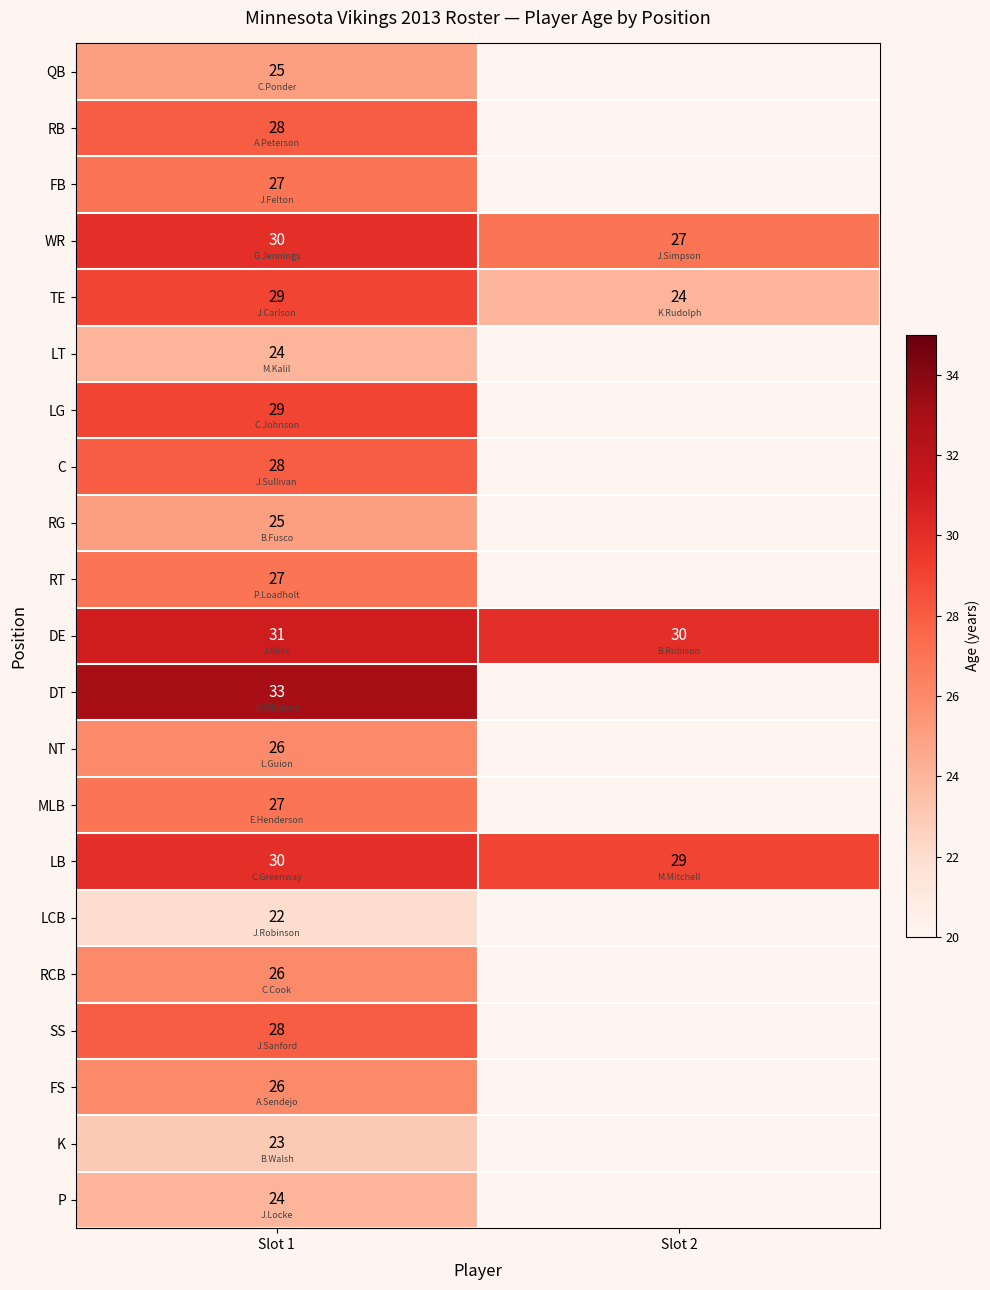

The value of DE at Slot 2 is 52.6. True or false?

False